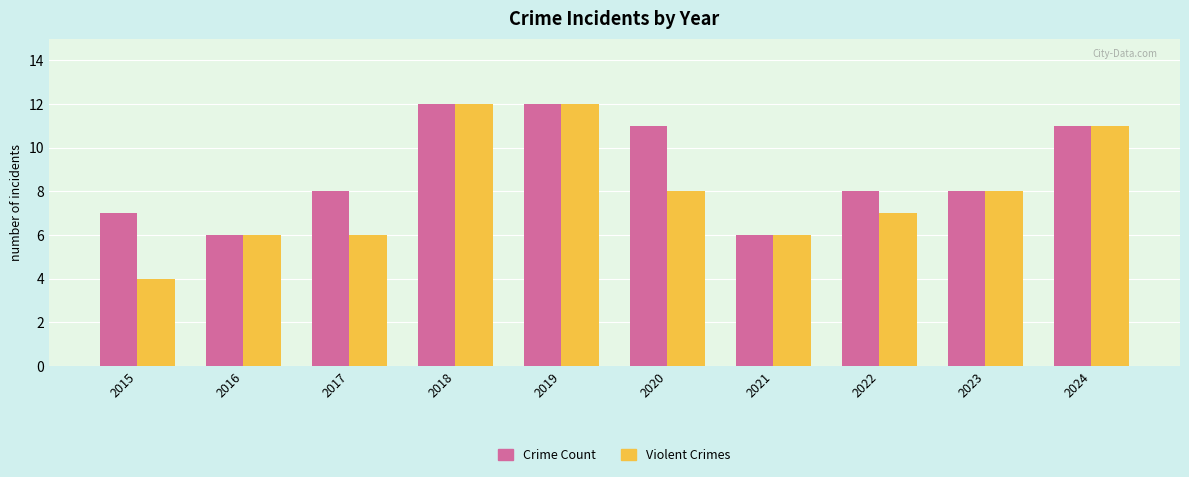

What is the smallest value displayed?

4